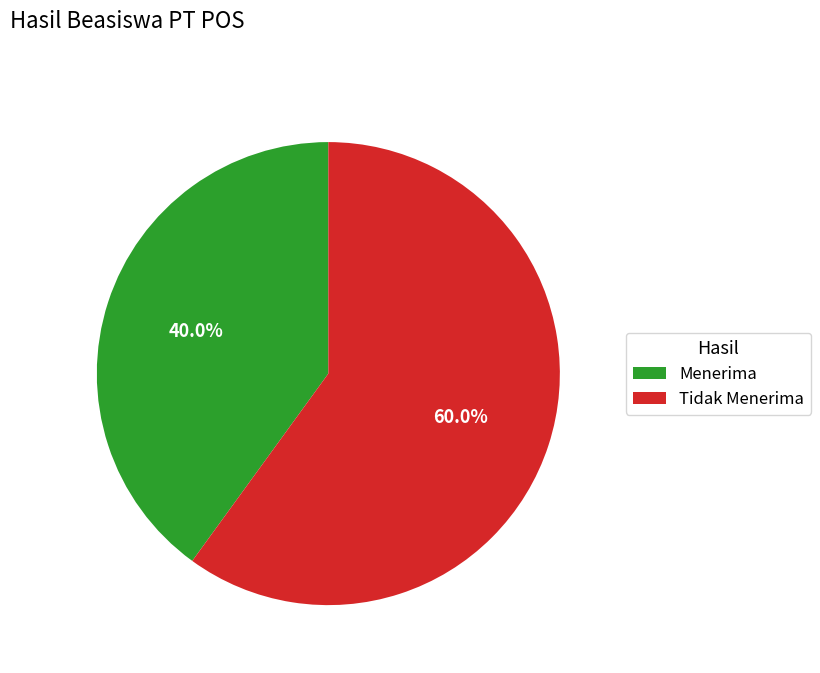

What is the smallest slice in the pie chart?

Menerima